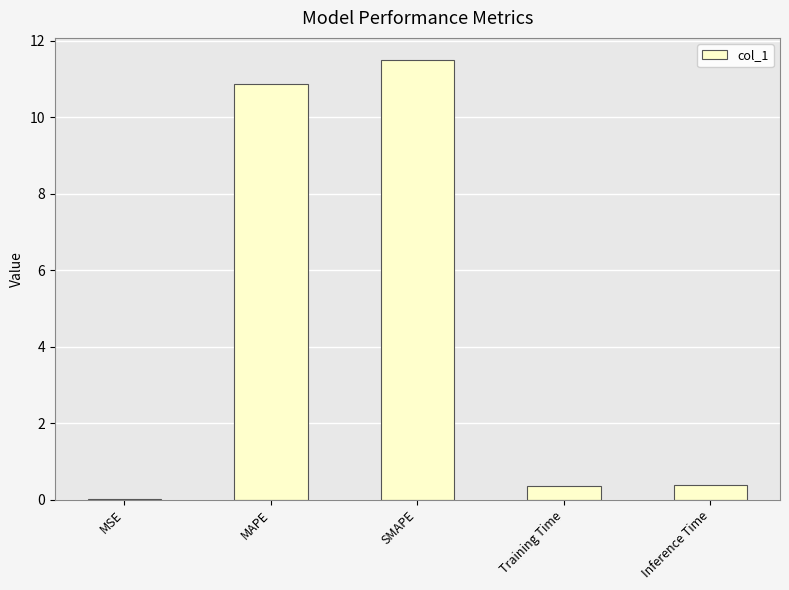

True or false: the data shows 11.5 at SMAPE.

True